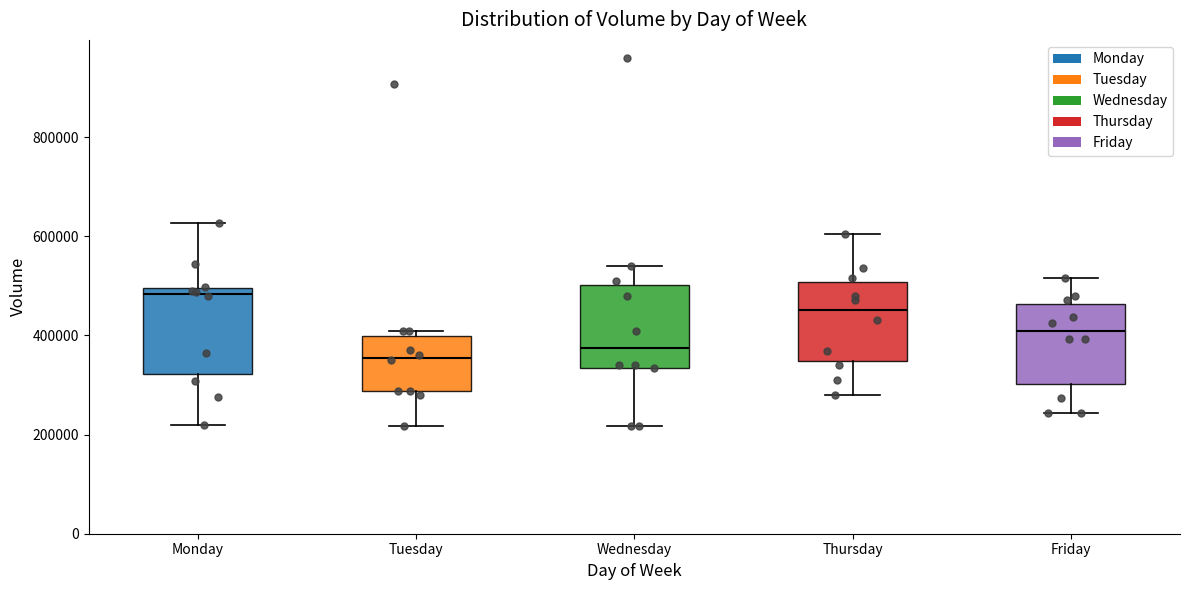

Reading left to right, transcribe this box plot: for each box, give where its median line is, the range the box spans, and where its two whiskers end, as read against the y-axis. The values are not printed on the chart, so give them approximately, as read against the axis.

Monday: median 480000, box 320000 to 500000, whiskers 220000 to 620000
Tuesday: median 360000, box 280000 to 400000, whiskers 220000 to 400000 (just above the box's upper edge)
Wednesday: median 380000, box 340000 to 500000, whiskers 220000 to 540000
Thursday: median 460000, box 340000 to 500000, whiskers 280000 to 600000
Friday: median 400000, box 300000 to 460000, whiskers 240000 to 520000